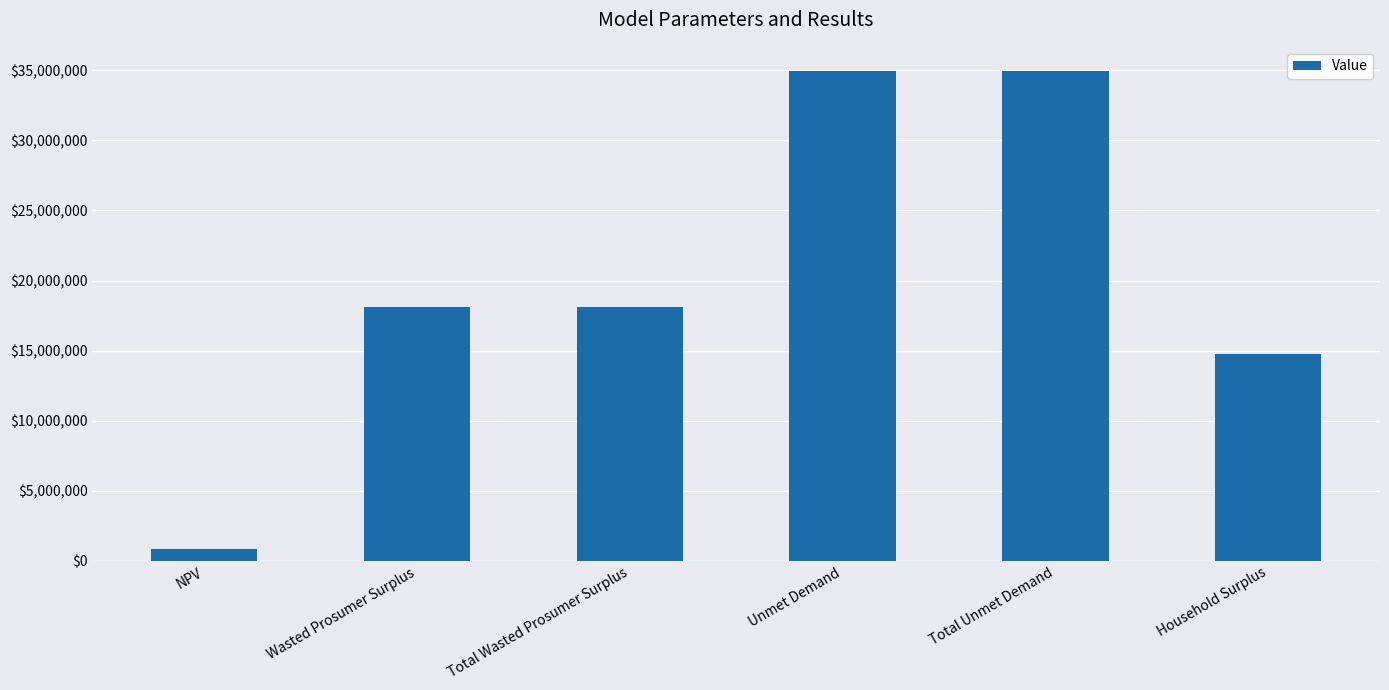

What is the sum of all values?

121618234.4